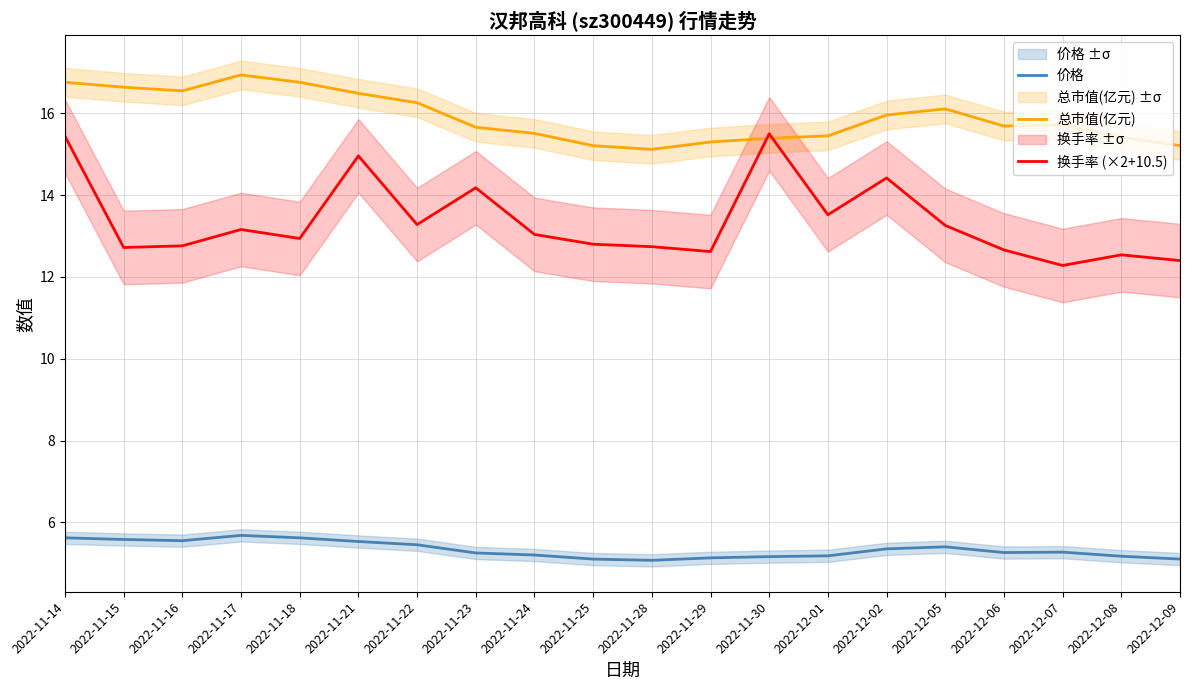

What is the difference between the 总市值(亿元) values at 2022-12-09 and 2022-11-30?

0.2